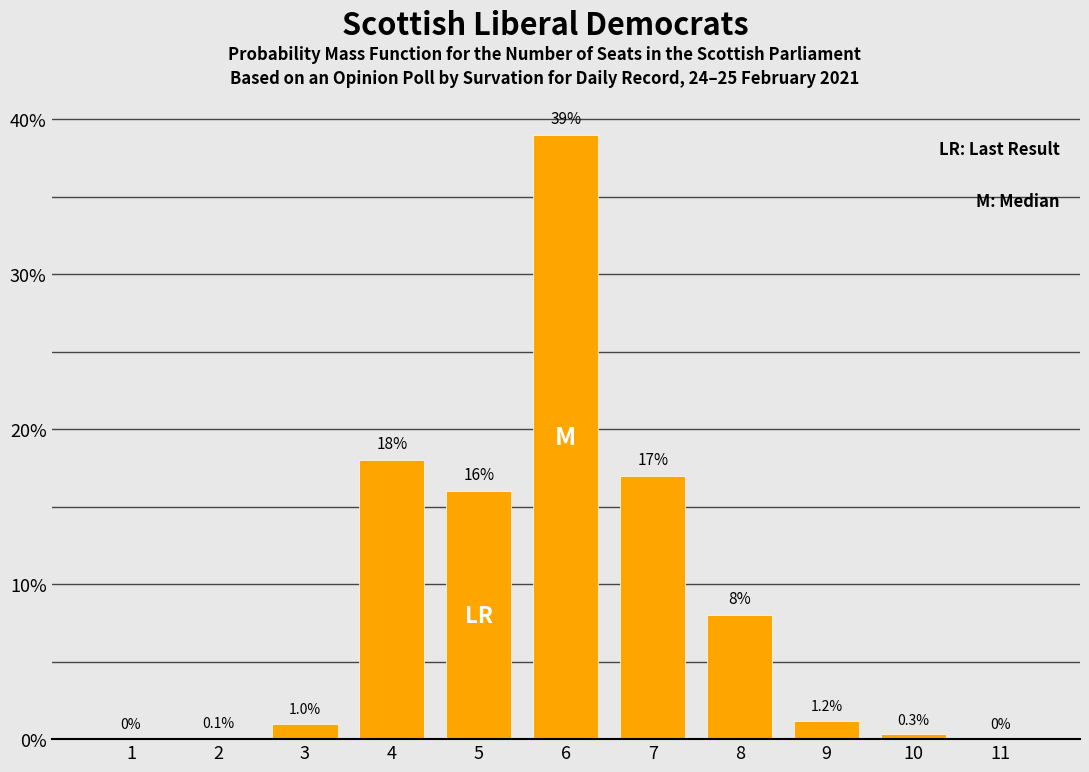

Is it true that the value at 6 is 39.0?

True